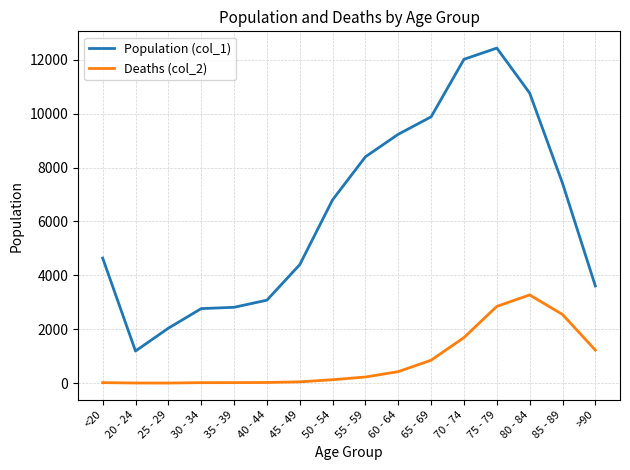

What is the sum of all Population (col_1) values?

101482